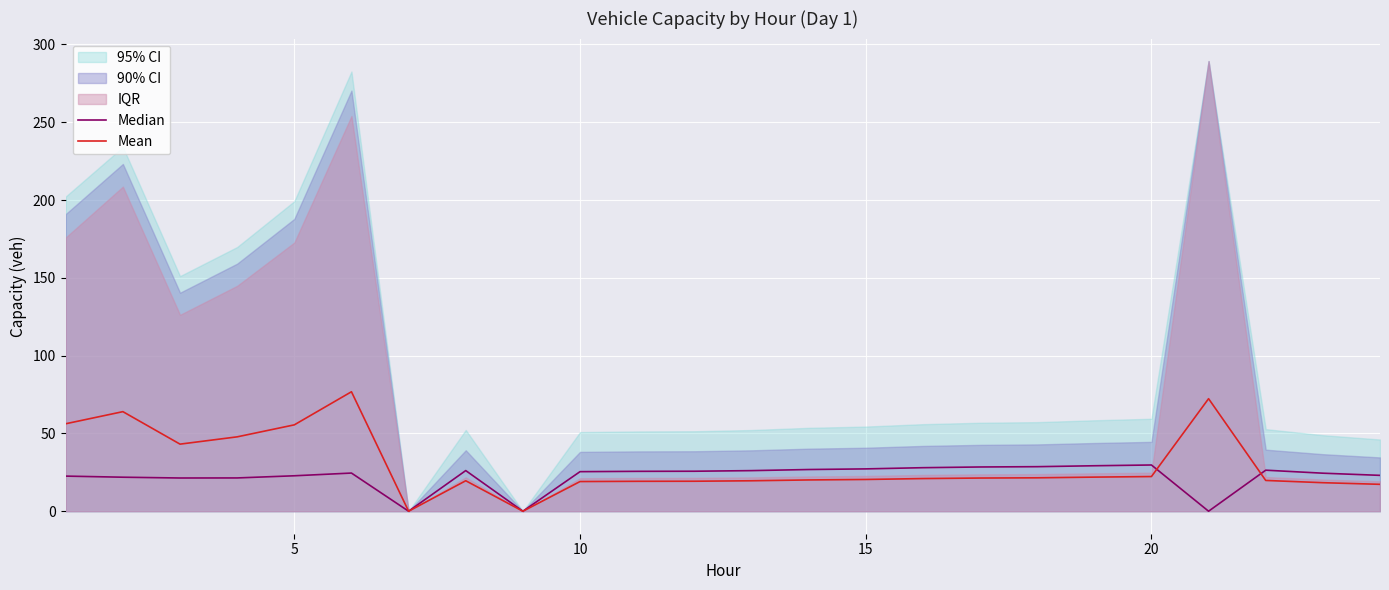

Is it true that Mean equals 22.3 at 20?

True